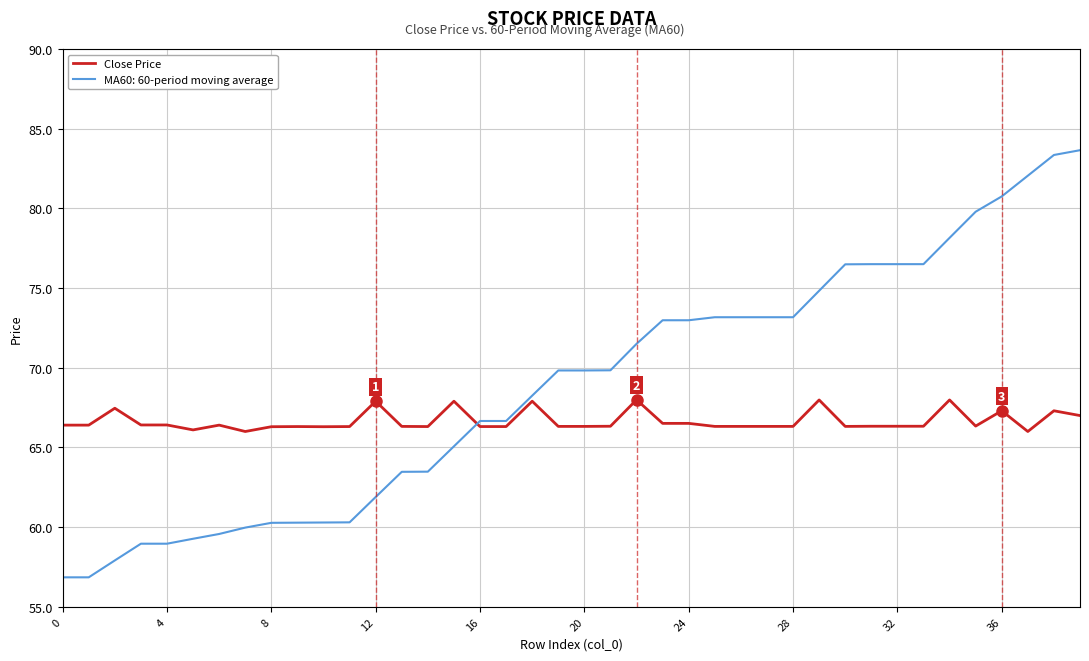

What is the highest value of the MA60: 60-period moving average series?

83.7